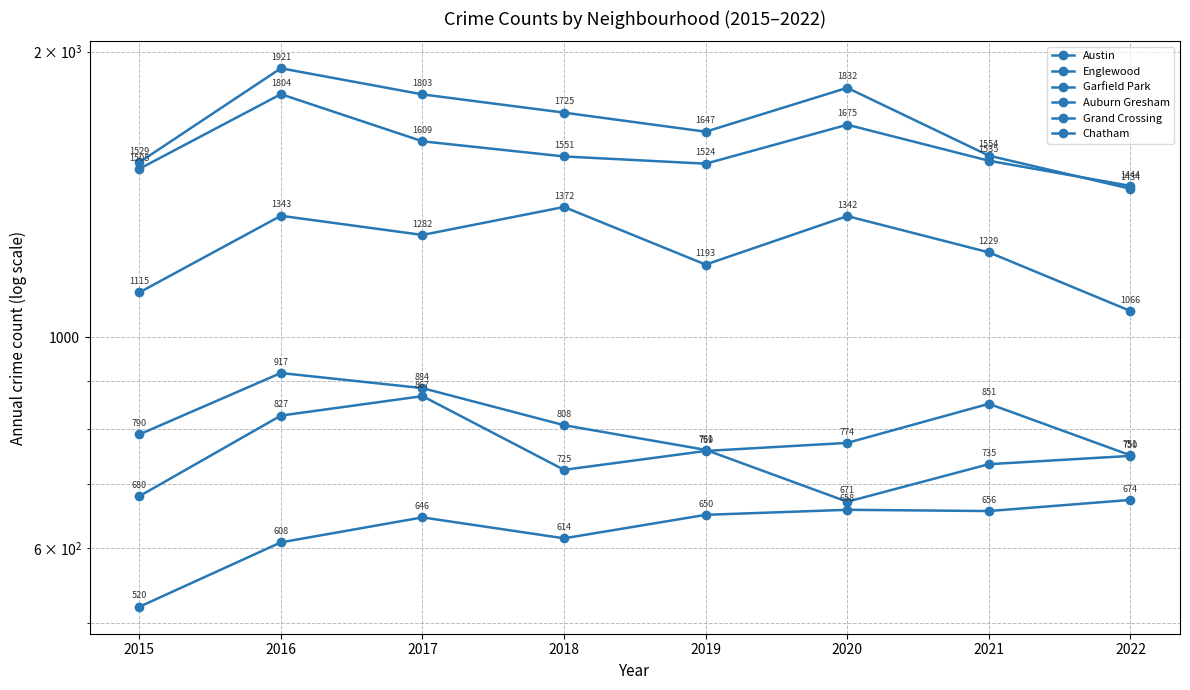

What are all the series names shown in the legend?

Austin, Englewood, Garfield Park, Auburn Gresham, Grand Crossing, Chatham